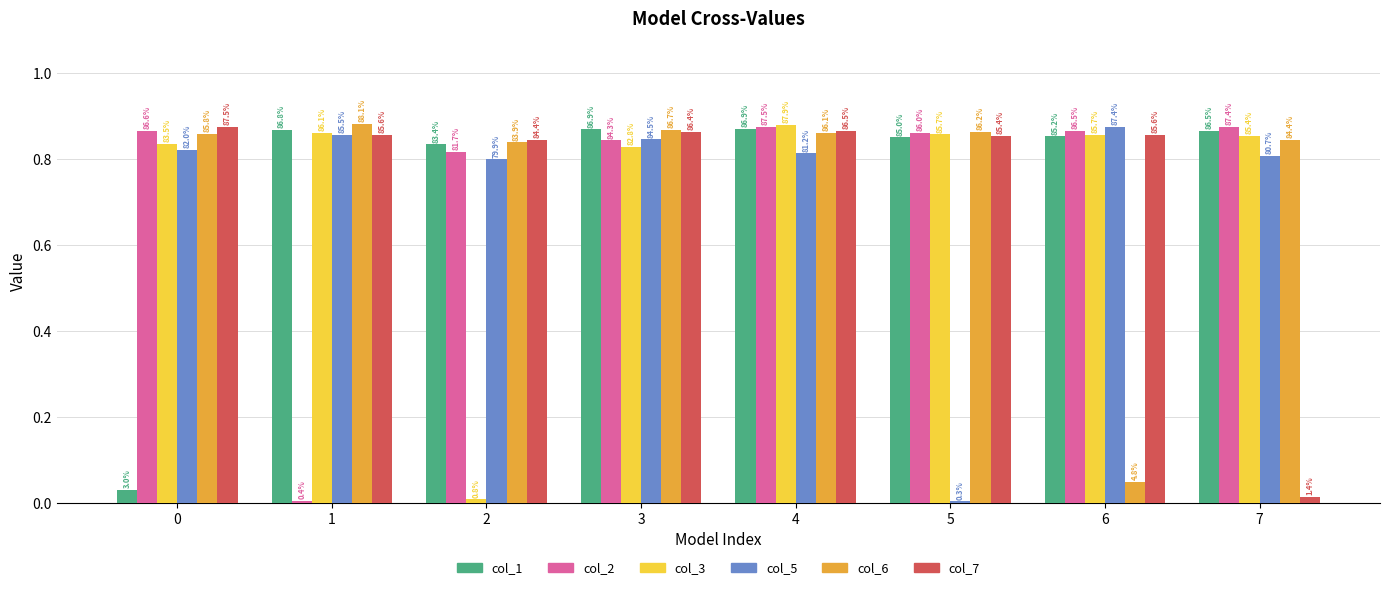

Are the bars horizontal?

No